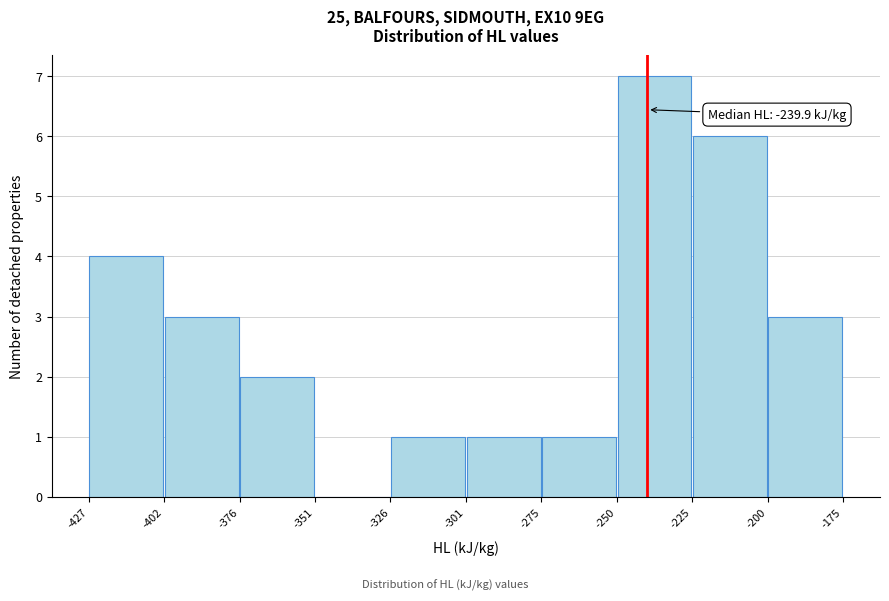

Over which range of the x-axis is the bar tallest?

-250 to -225